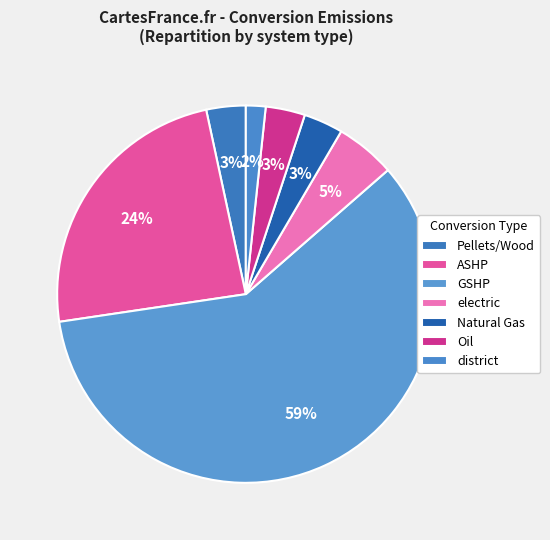

Count the number of slices in the pie.

7